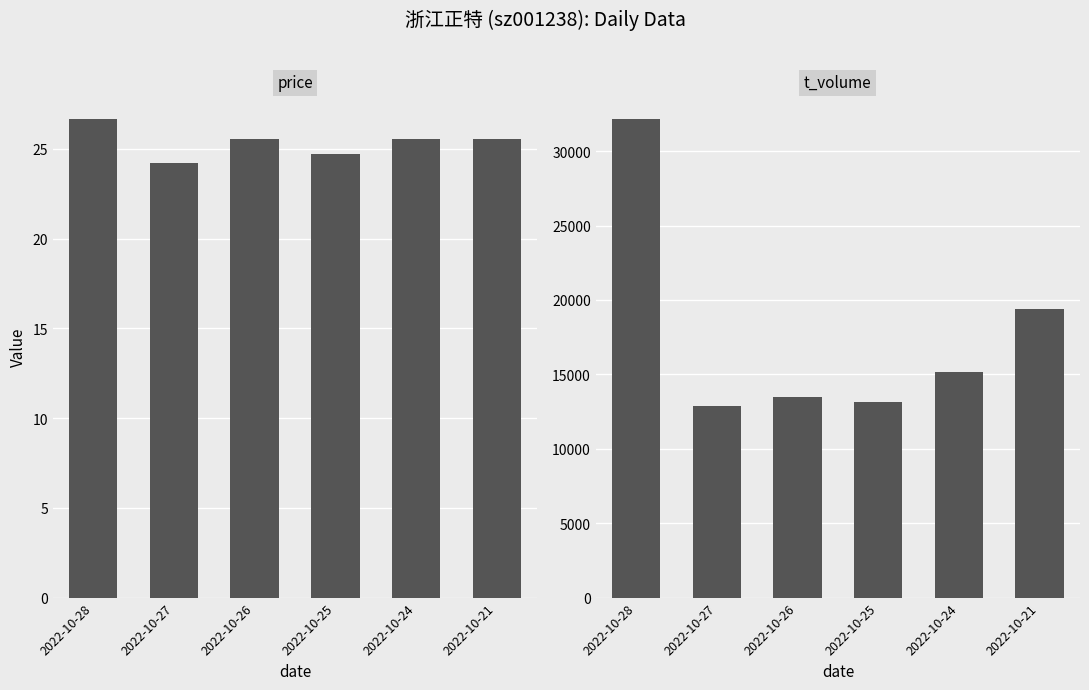

What is the difference between the second highest and second lowest values in the price series?

0.8